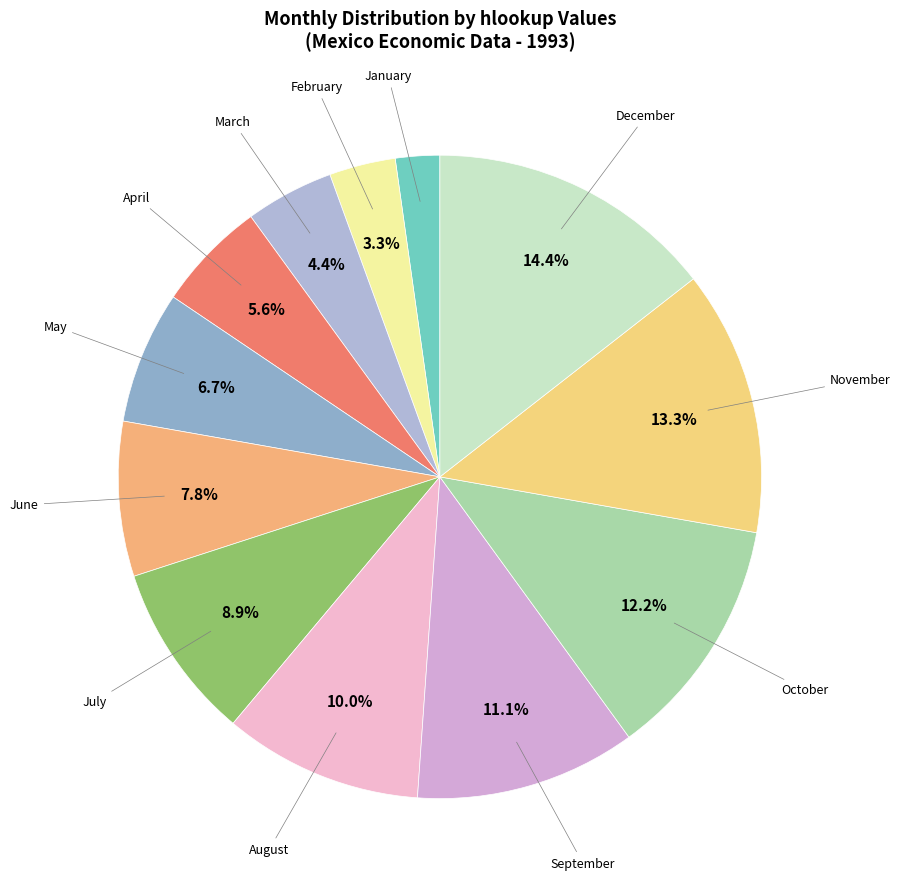

Rank the categories by value from highest to lowest.

12, 11, 10, 9, 8, 7, 6, 5, 4, 3, 2, 1